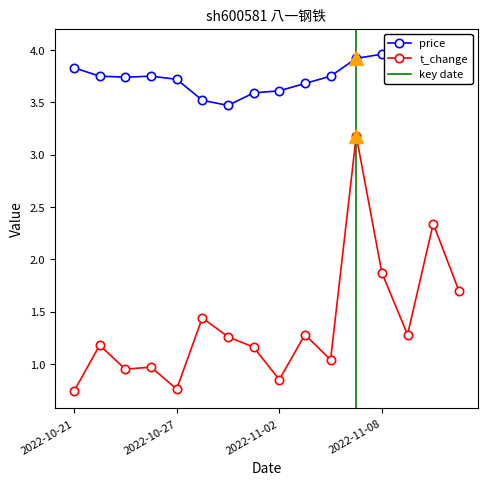

The price series shows 5.8 at 2022-11-11. True or false?

False